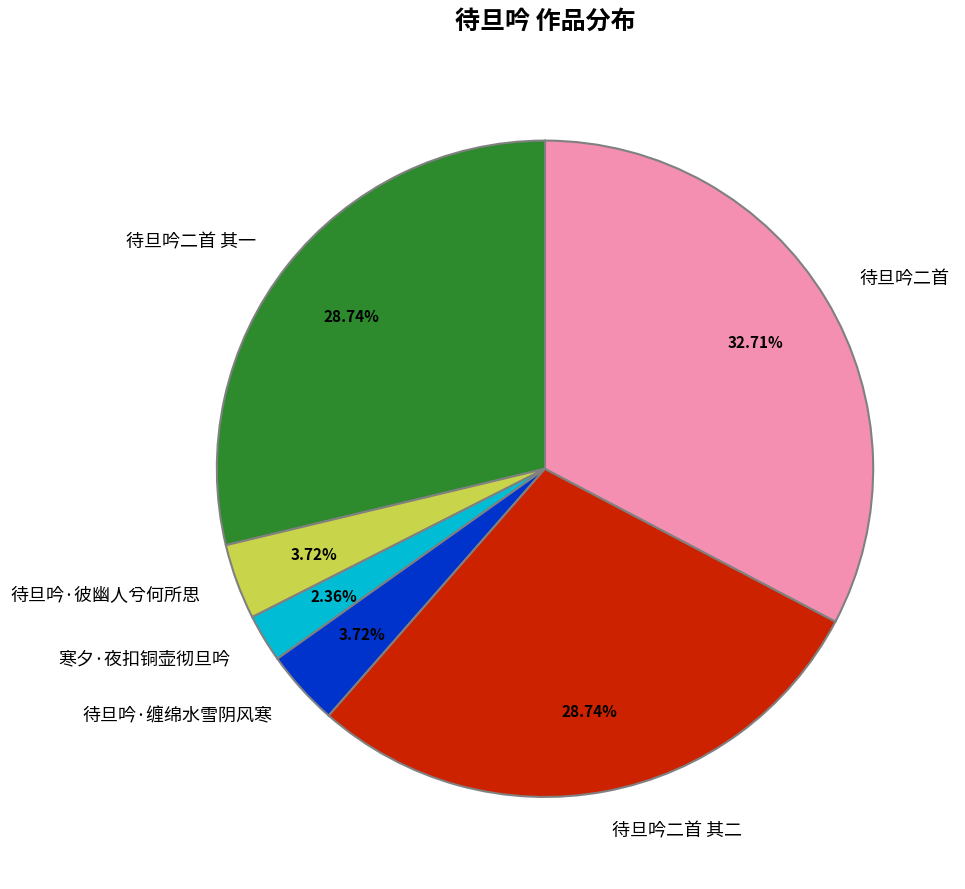

Approximately how many times larger is the value at 寒夕·夜扣铜壶彻旦吟 compared to 待旦吟·缠绵水雪阴风寒?

0.6